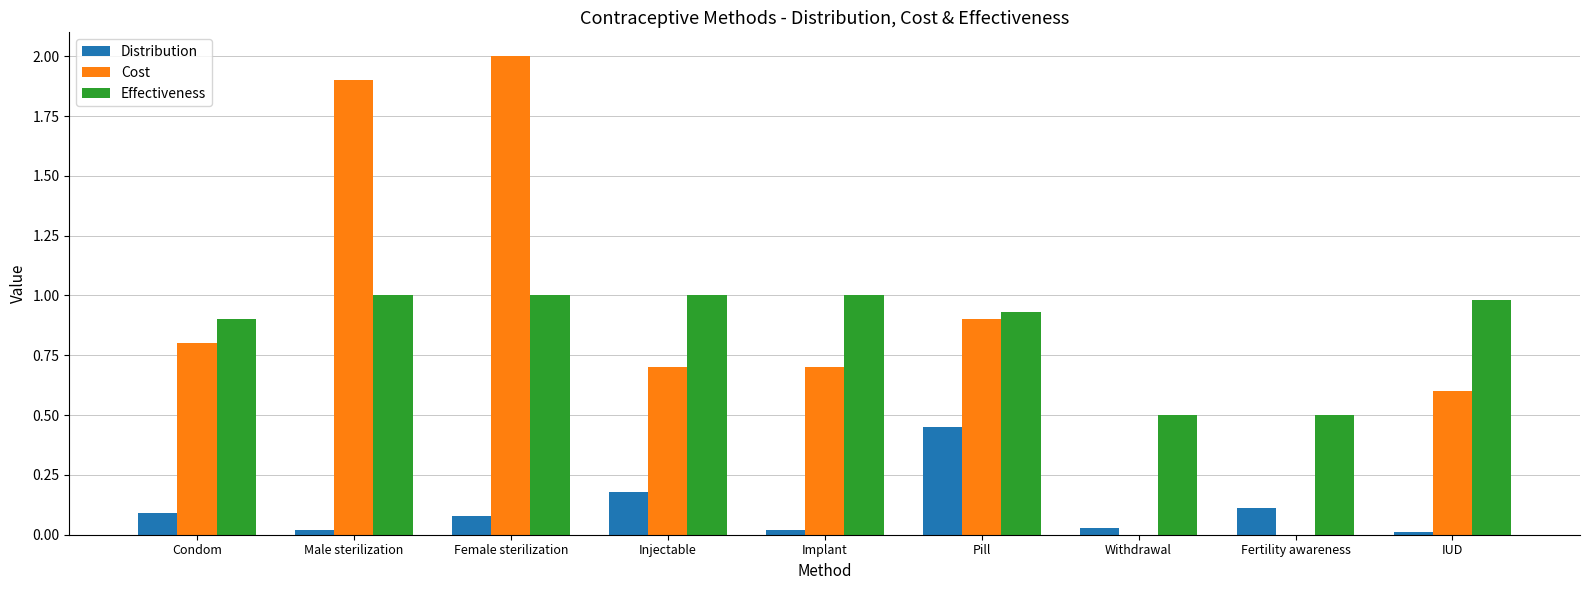

The value of Distribution at Injectable is 0.1. True or false?

False